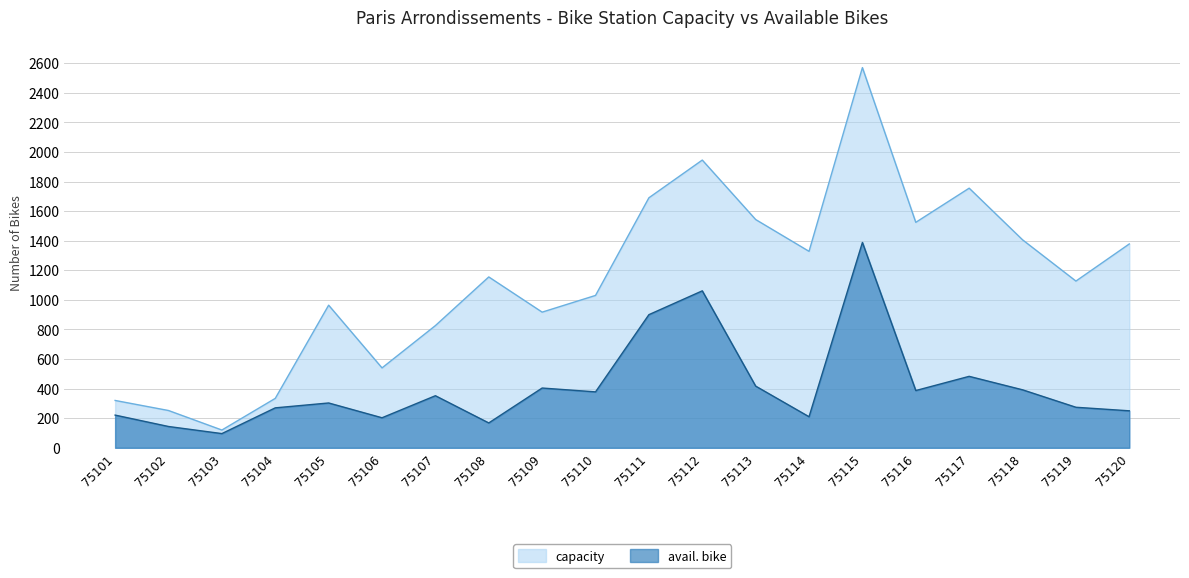

Where is the first local minimum for avail. bike?

75103